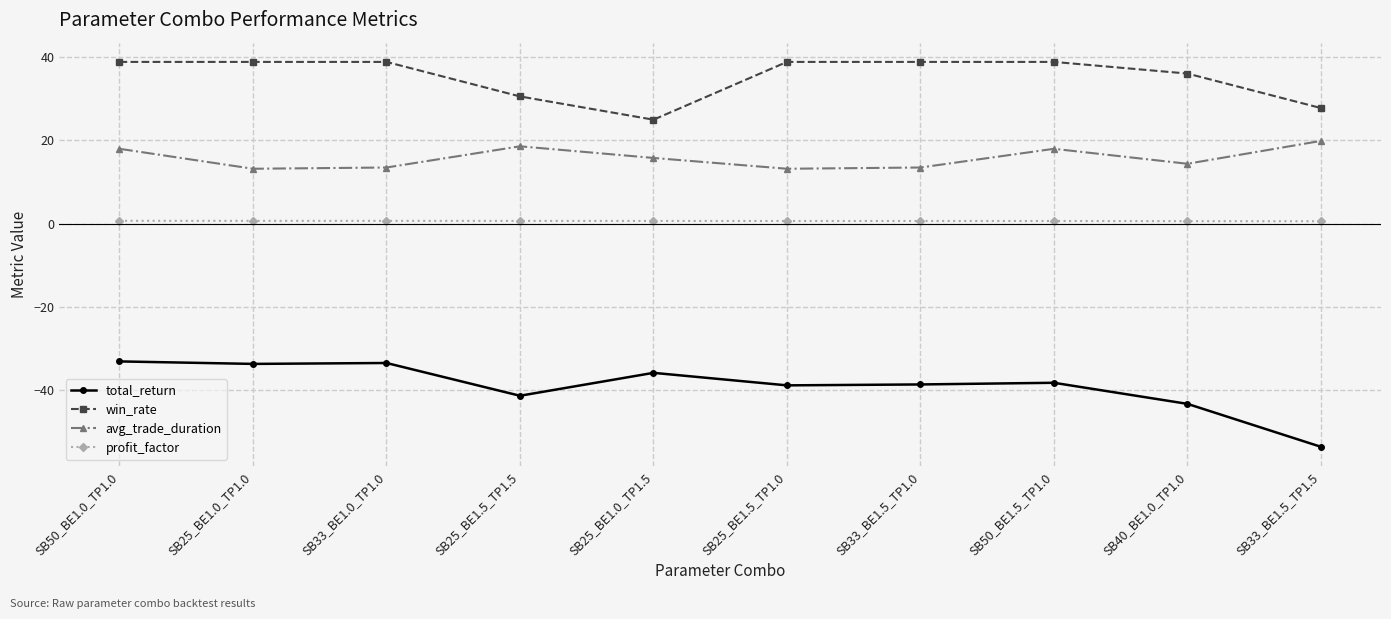

What is the sum of the avg_trade_duration values at SB25_BE1.0_TP1.5 and SB33_BE1.5_TP1.0?

29.3